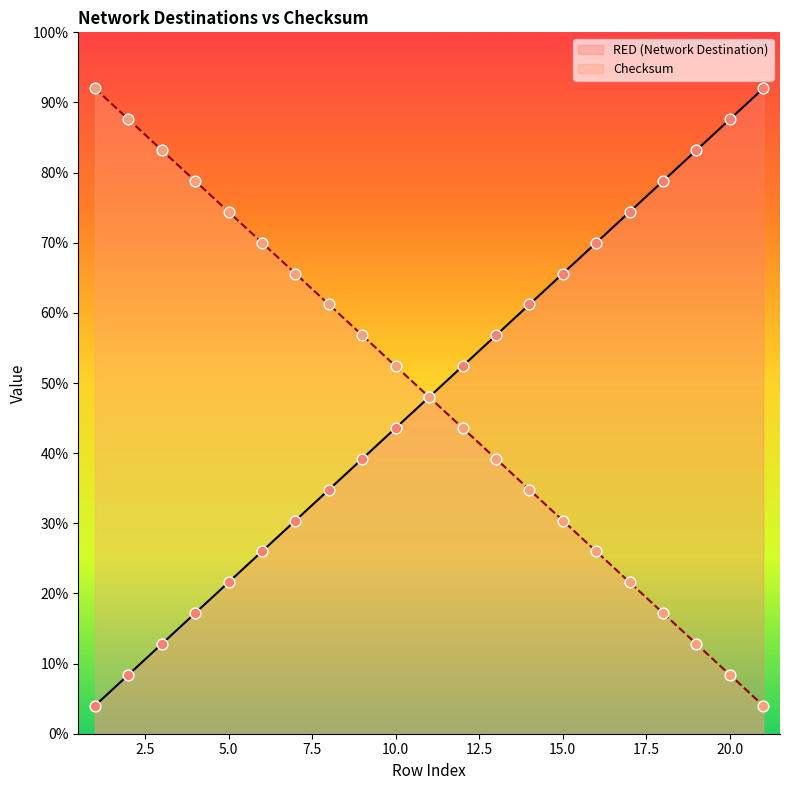

At which category is the sum across all series the highest?

1